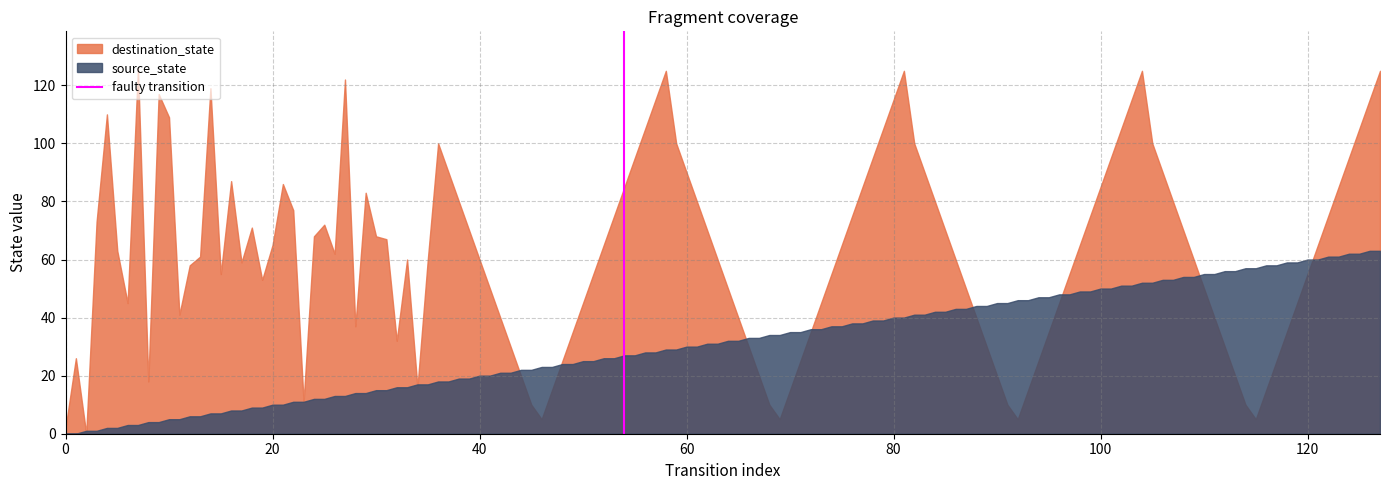

Which series has the widest spread of values?

destination_state